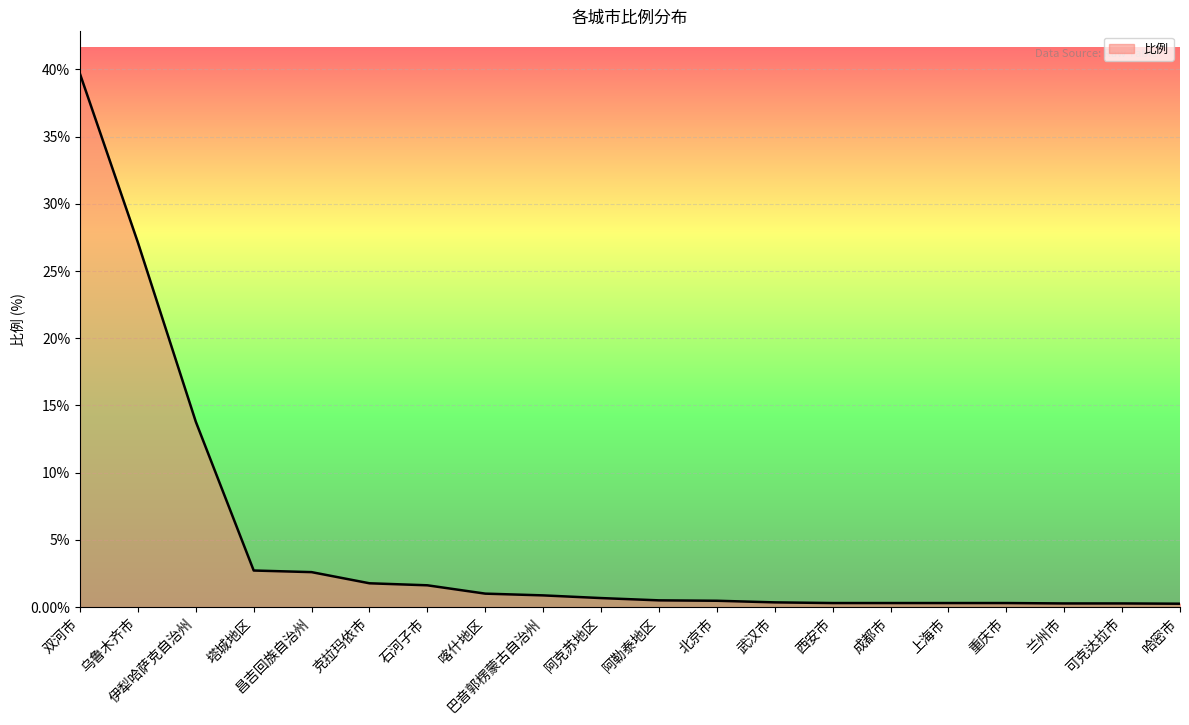

True or false: the data shows 0.3 at 兰州市.

True